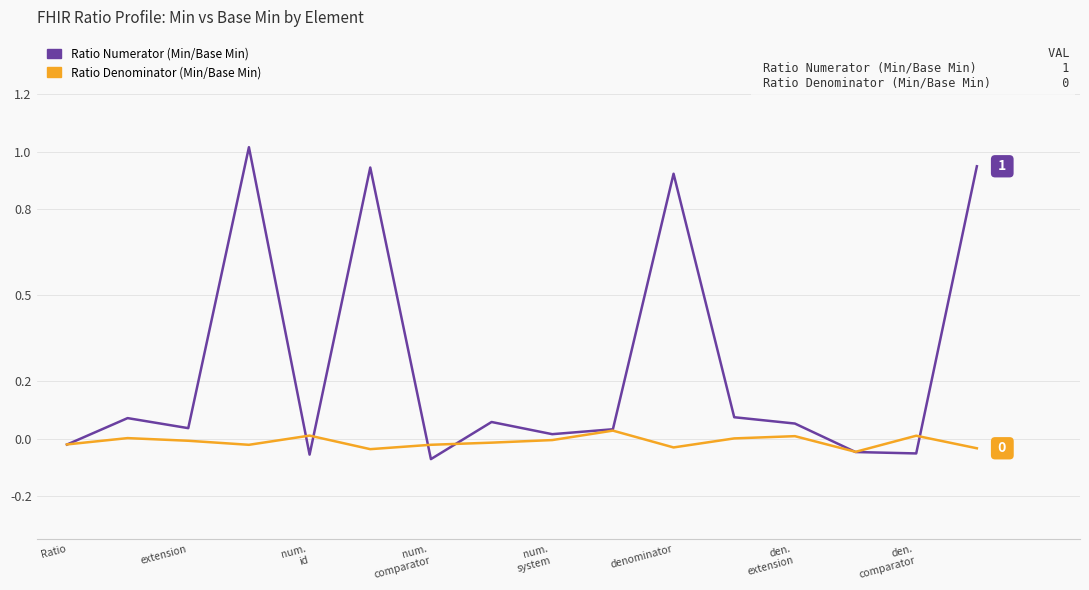

Which series has the largest range (max minus min)?

Ratio Numerator (Min/Base Min)